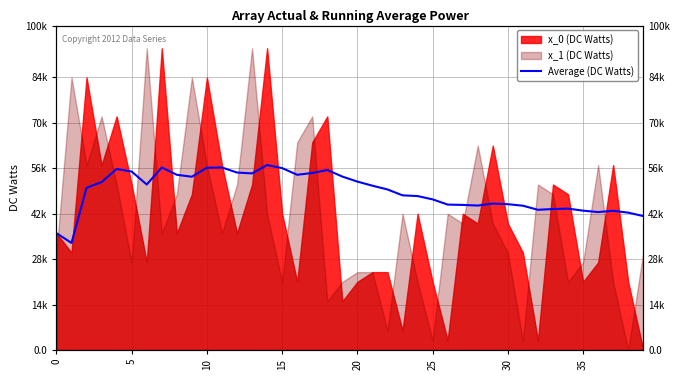

True or false: the data shows 76039.4 at 32.

False